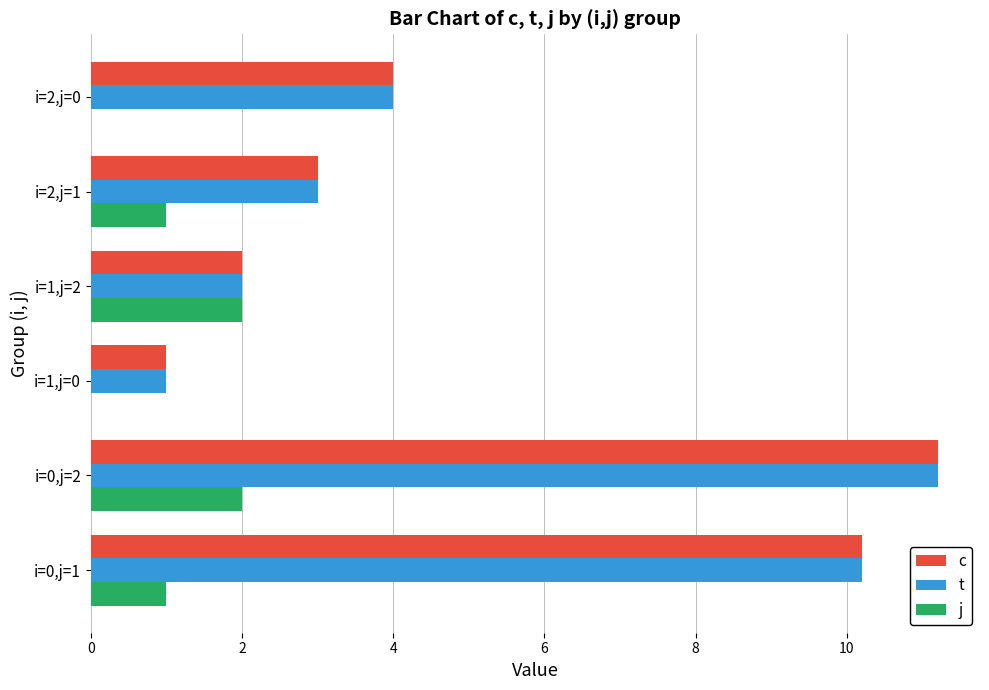

True or false: c has a value of 1.8 at i=1,j=0.

False